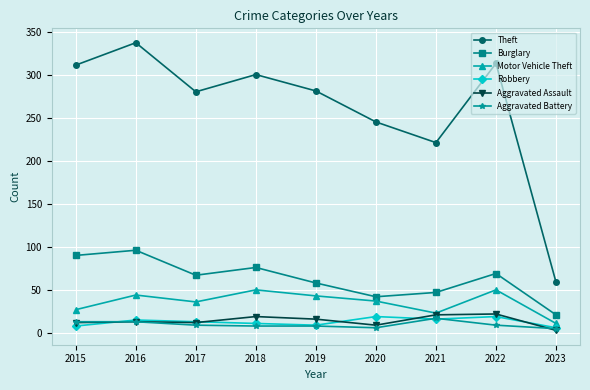

True or false: Motor Vehicle Theft and Theft cross at least once.

False